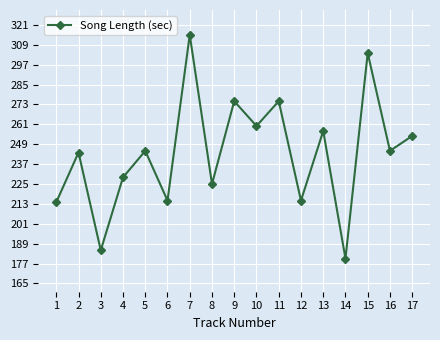

Read the value at 12.

215